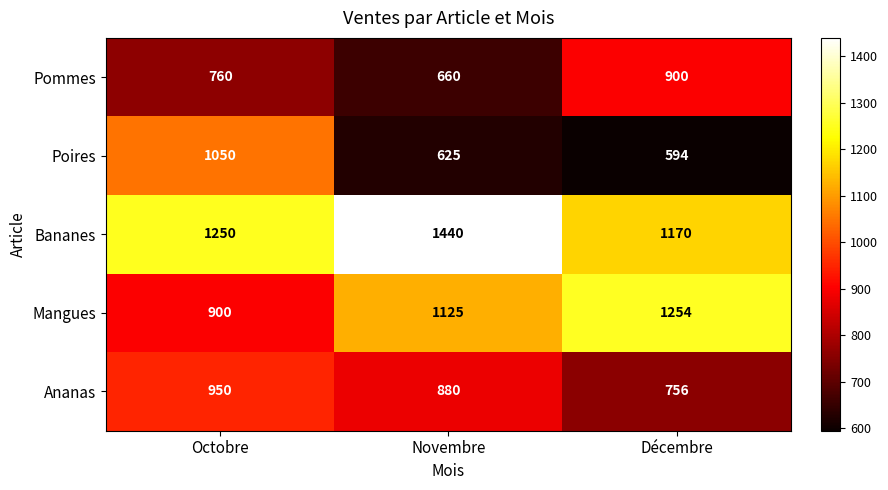

Where is Mangues nearest to the value 1077?

Novembre